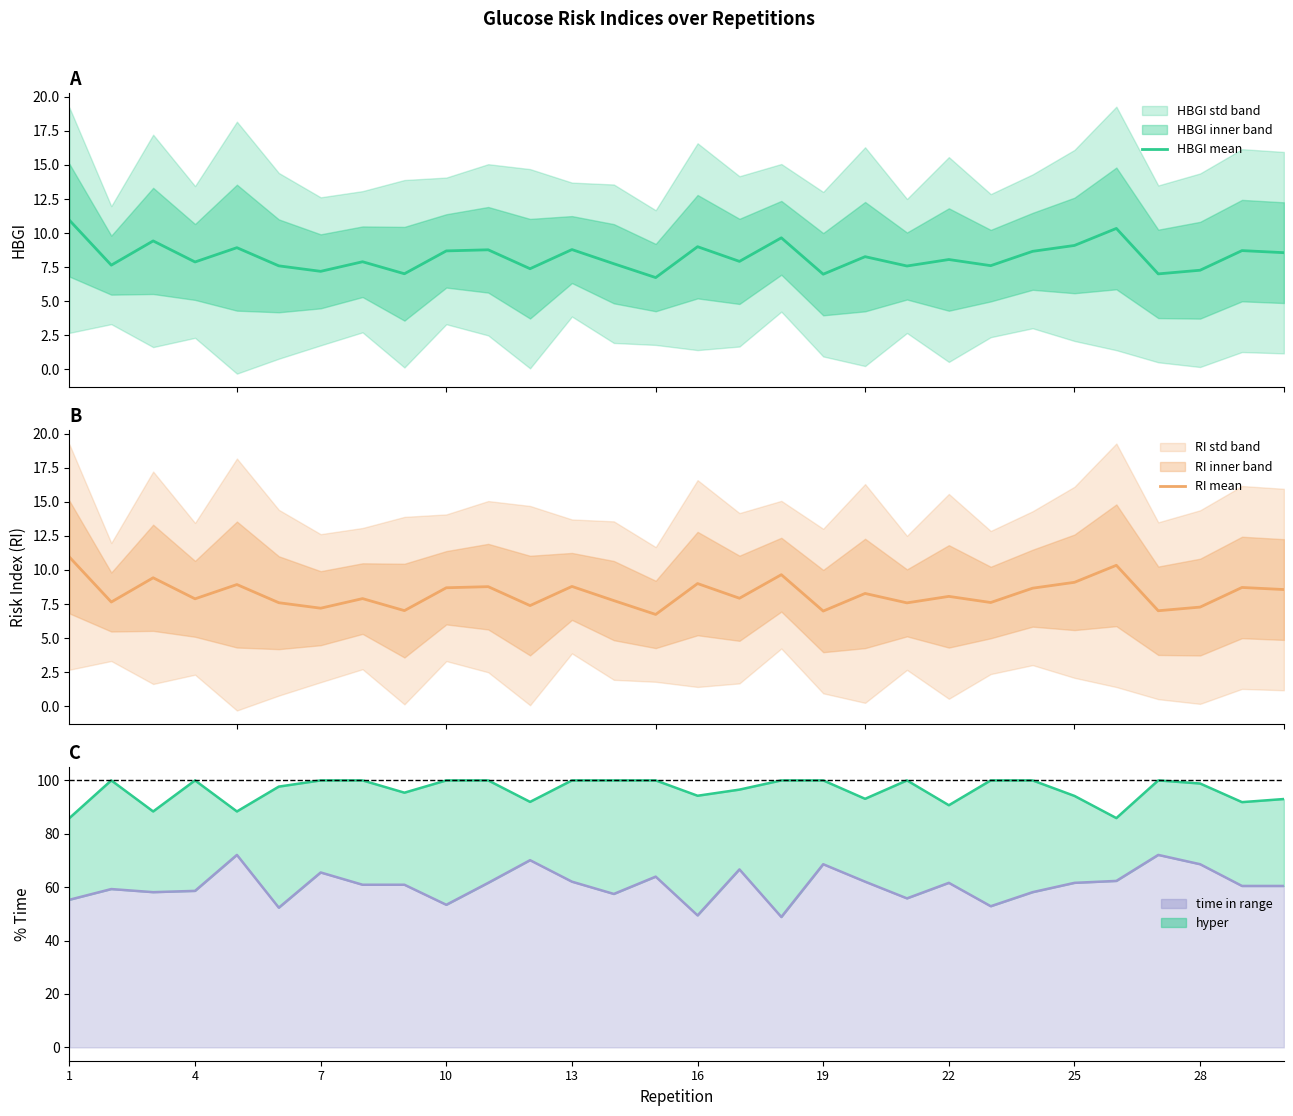

Does the chart have visible grid lines?

No